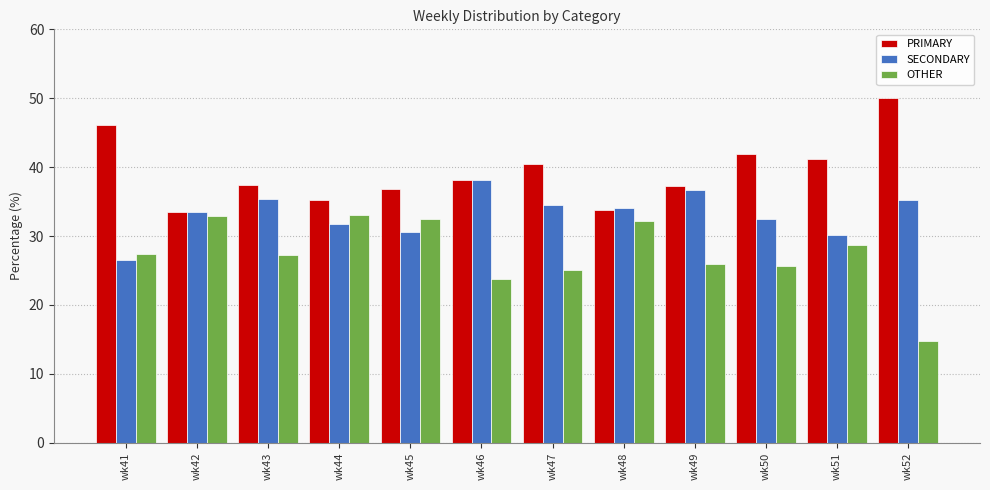

What is the difference between the second highest and minimum values in the PRIMARY series?

12.6